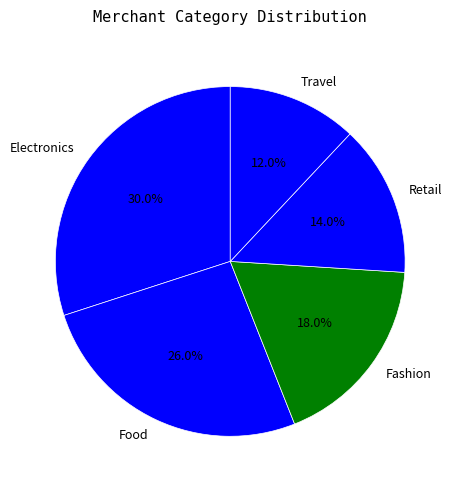

To the nearest percent, what percentage of the pie is Travel?

12%